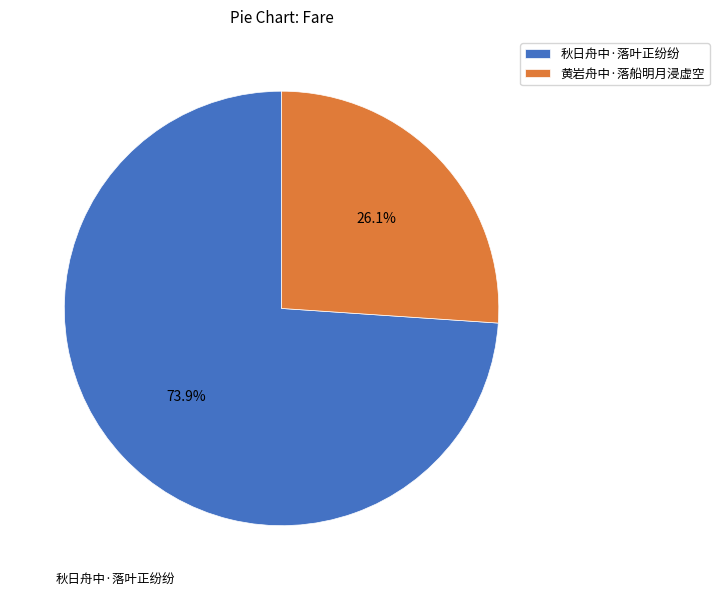

The 秋日舟中·落叶正纷纷 slice represents 74% of the pie. True or false?

True